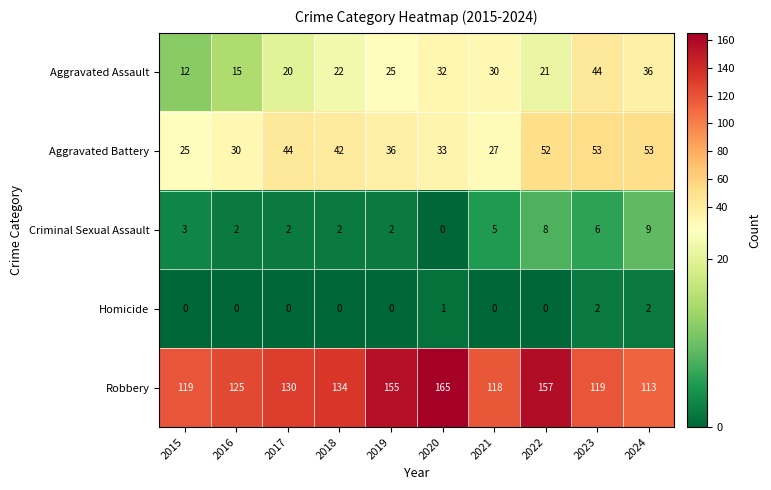

Is it true that Aggravated Battery equals 28 at 2018?

False